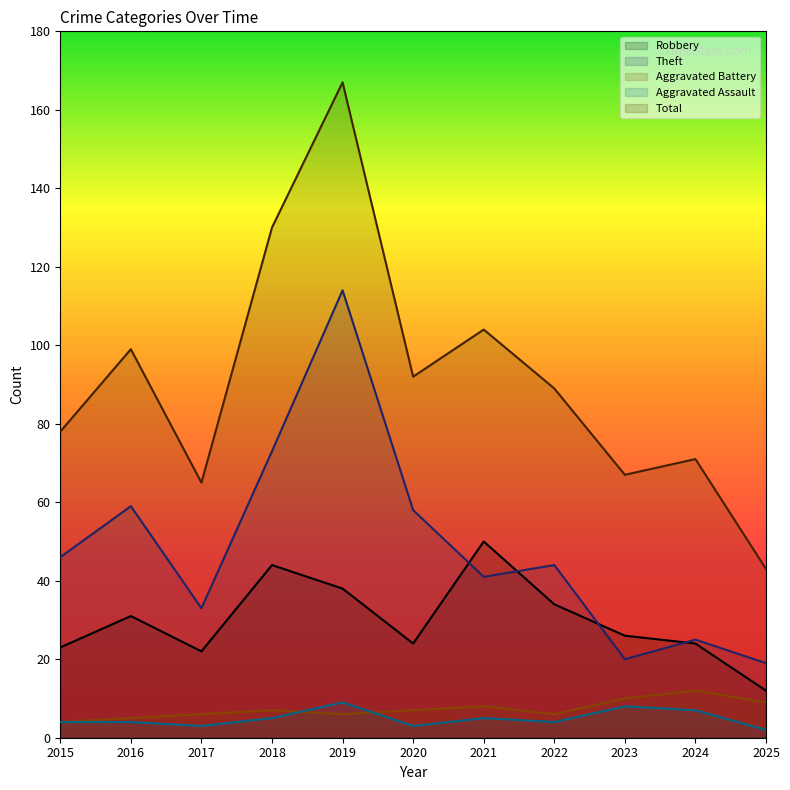

Is it true that Theft equals 44 at 2022?

True